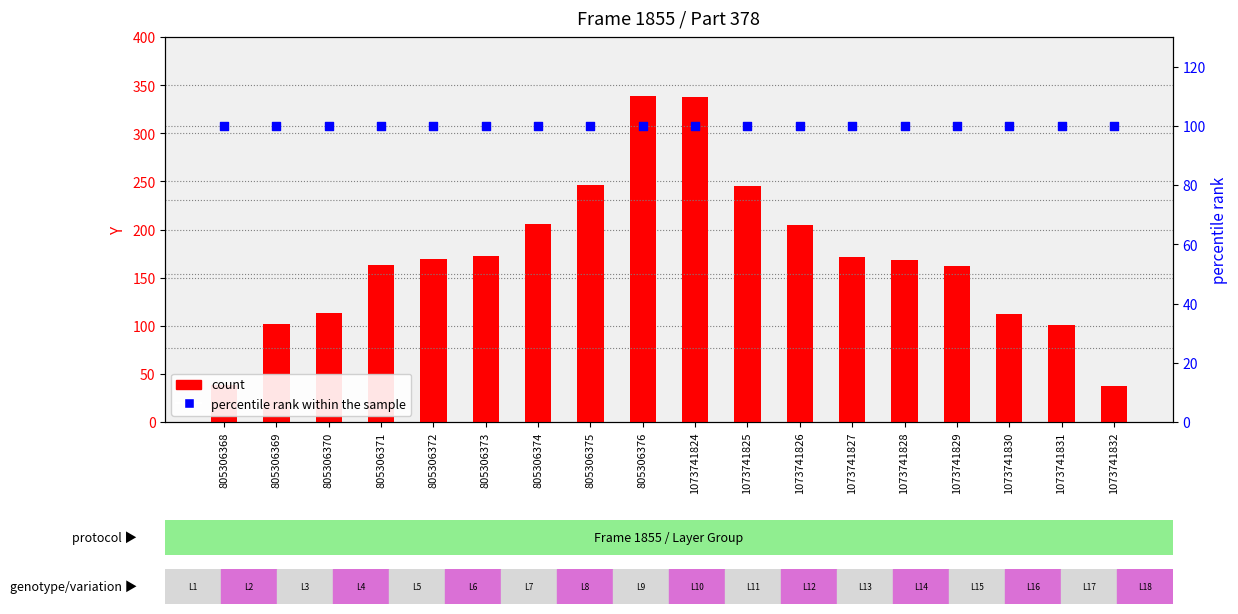

Which series has the largest total across all categories?

count